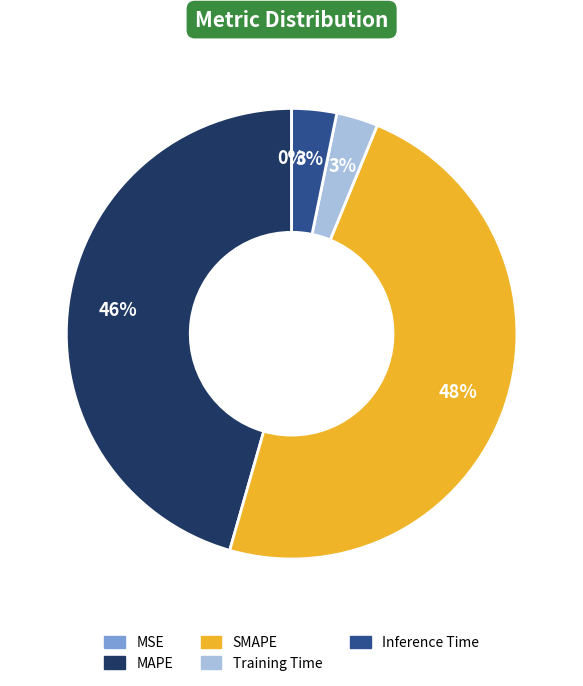

The Inference Time slice represents 13% of the pie. True or false?

False